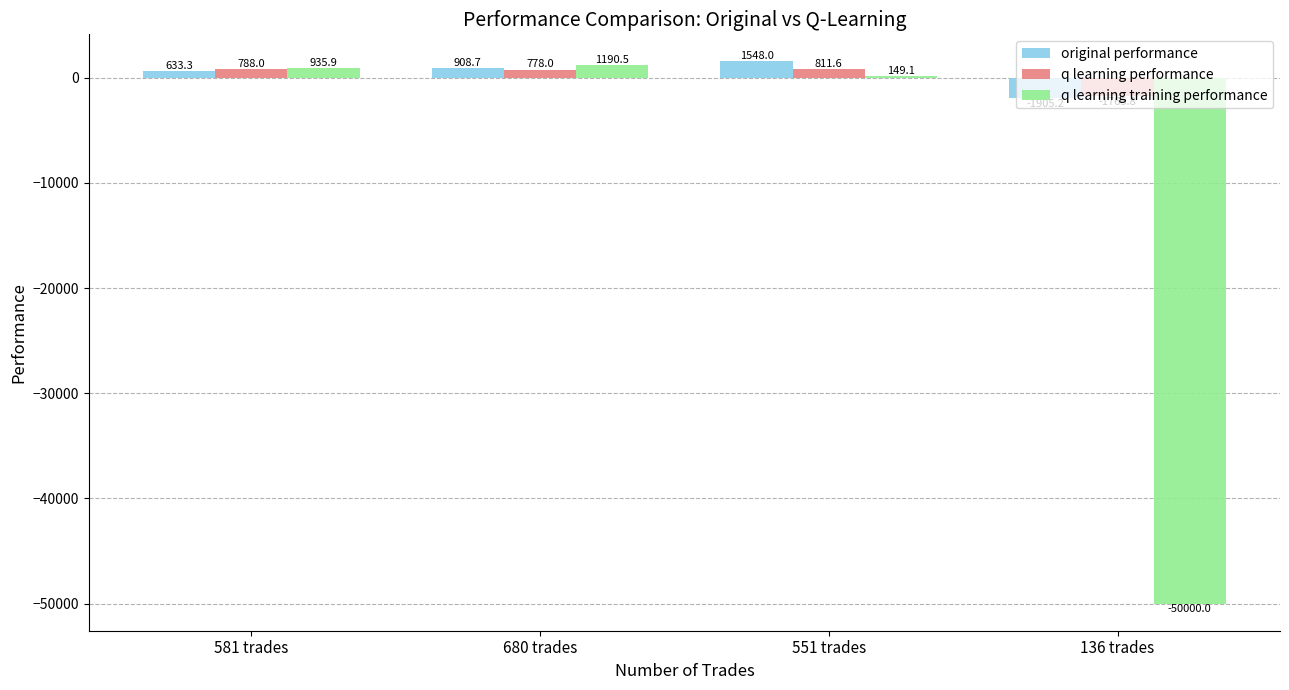

What is the sum of all original performance values?

1184.8